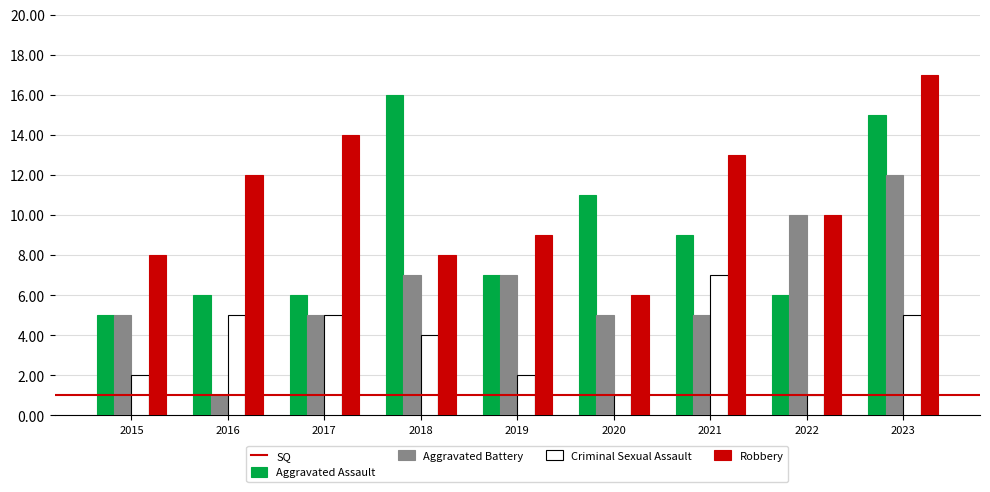

What is the average value of the Aggravated Battery series?

6